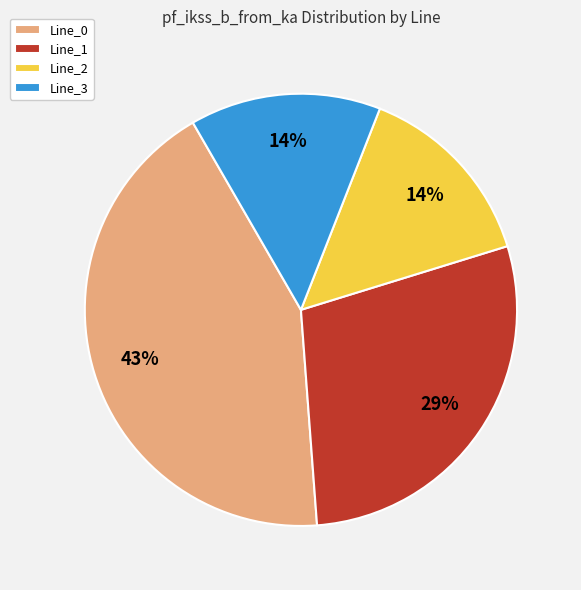

To the nearest percent, what portion does Line_2 represent?

14%